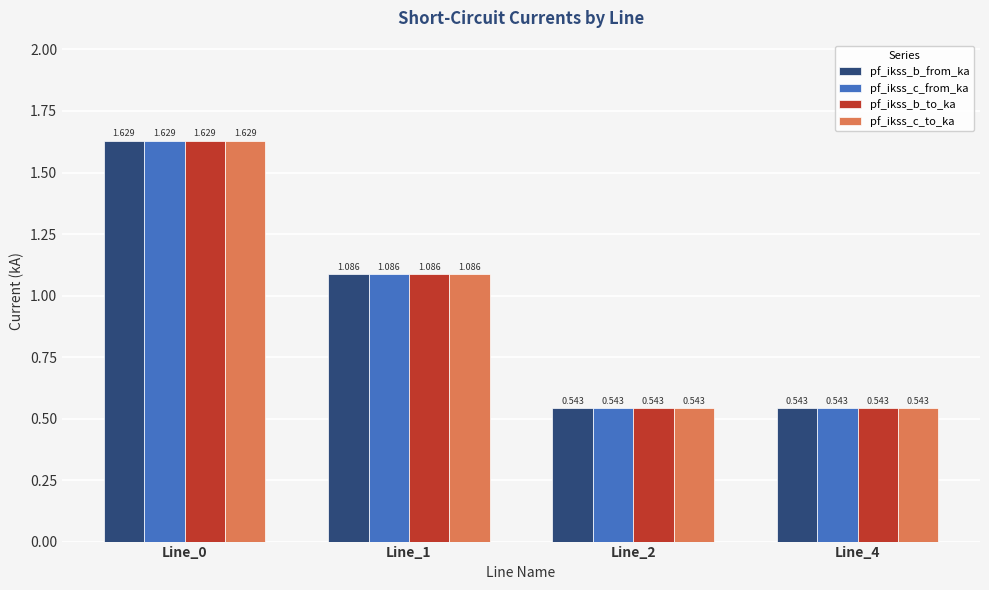

How many categories are shown in the chart?

4